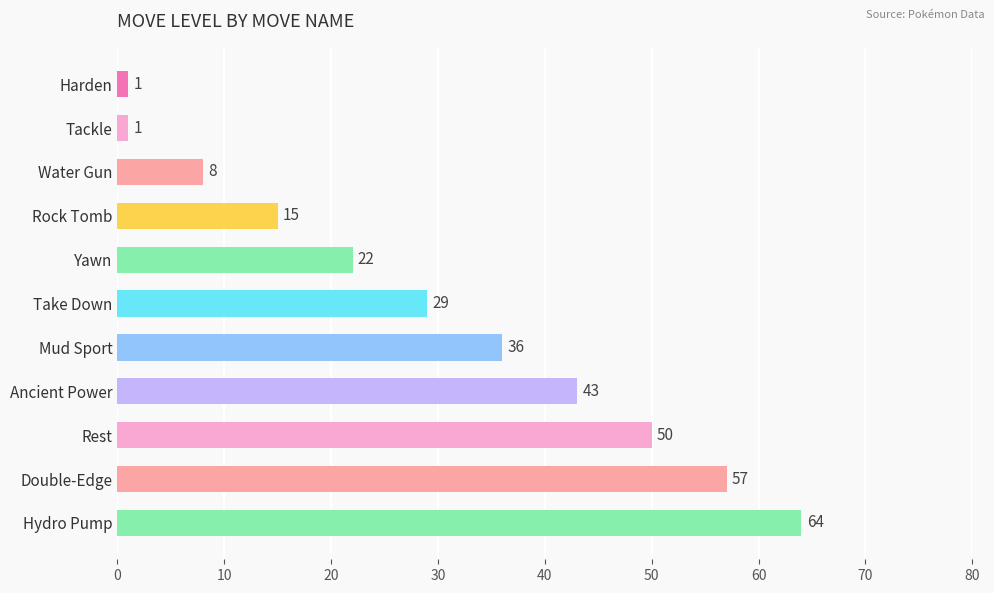

Are the bars grouped side by side (vs. stacked)?

No